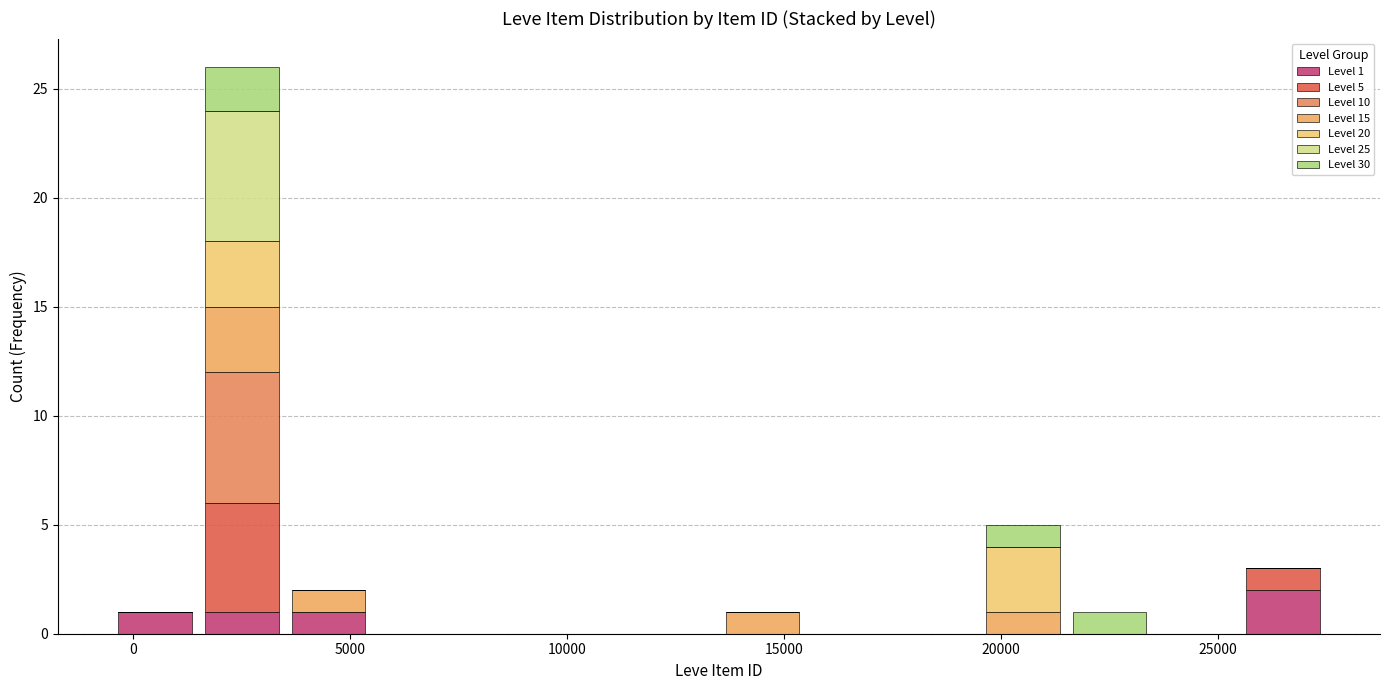

Which range on the x-axis has the tallest stacked bar (by total height)?

1500 to 3500